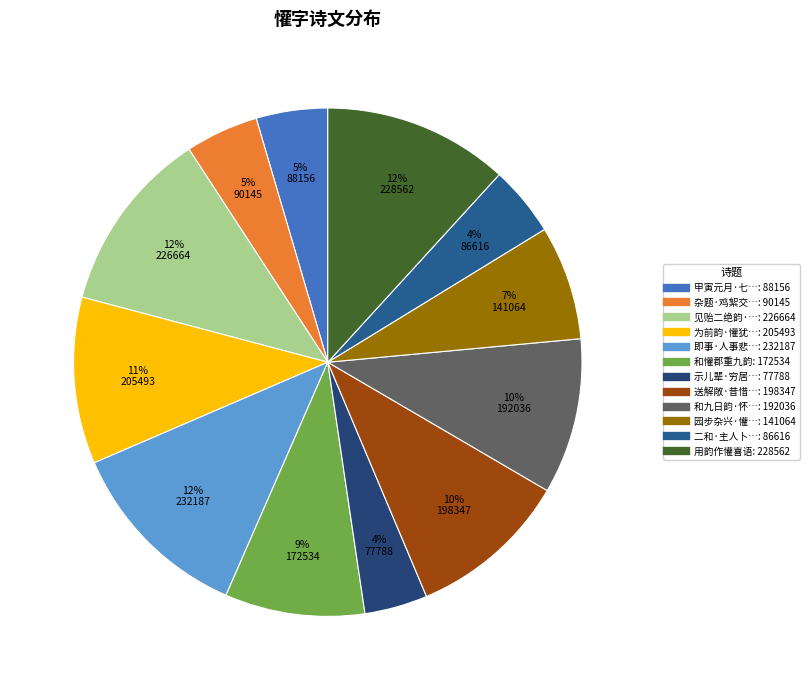

Count the number of slices in the pie.

12